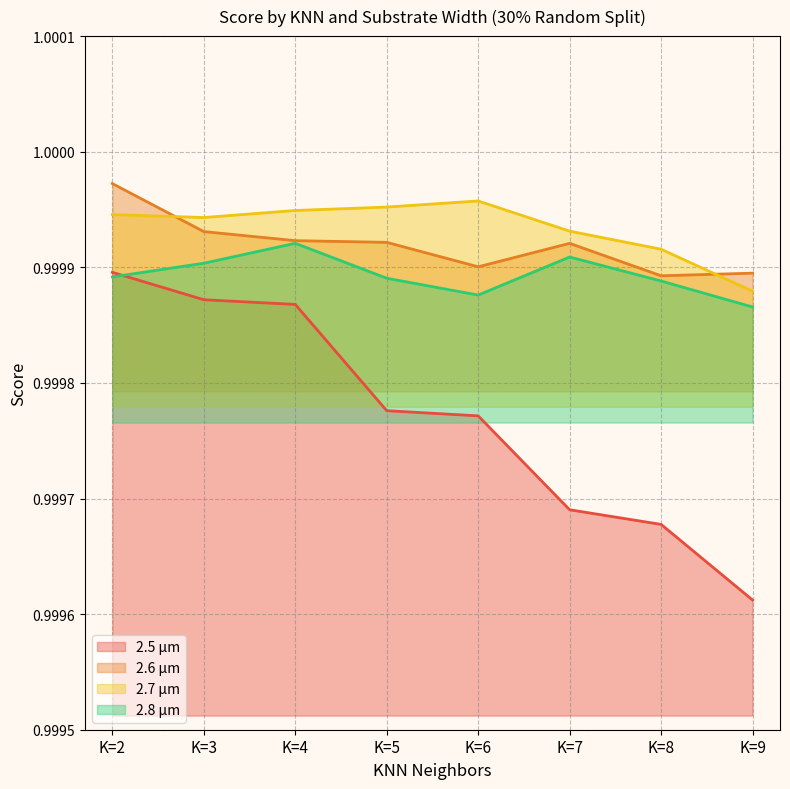

True or false: 2.5 µm and 2.7 µm cross at least once.

False